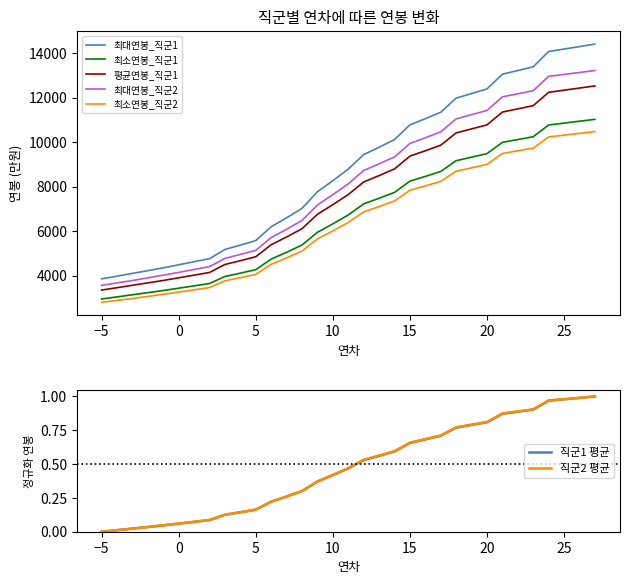

What is the minimum value shown in the chart?

2798.4